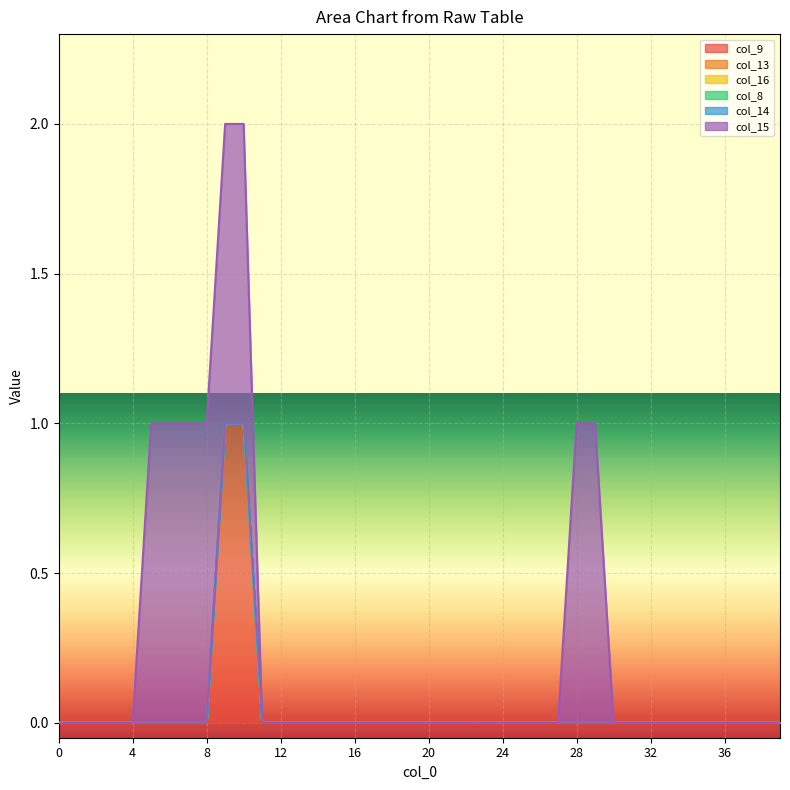

True or false: col_13 and col_16 intersect in this chart.

False